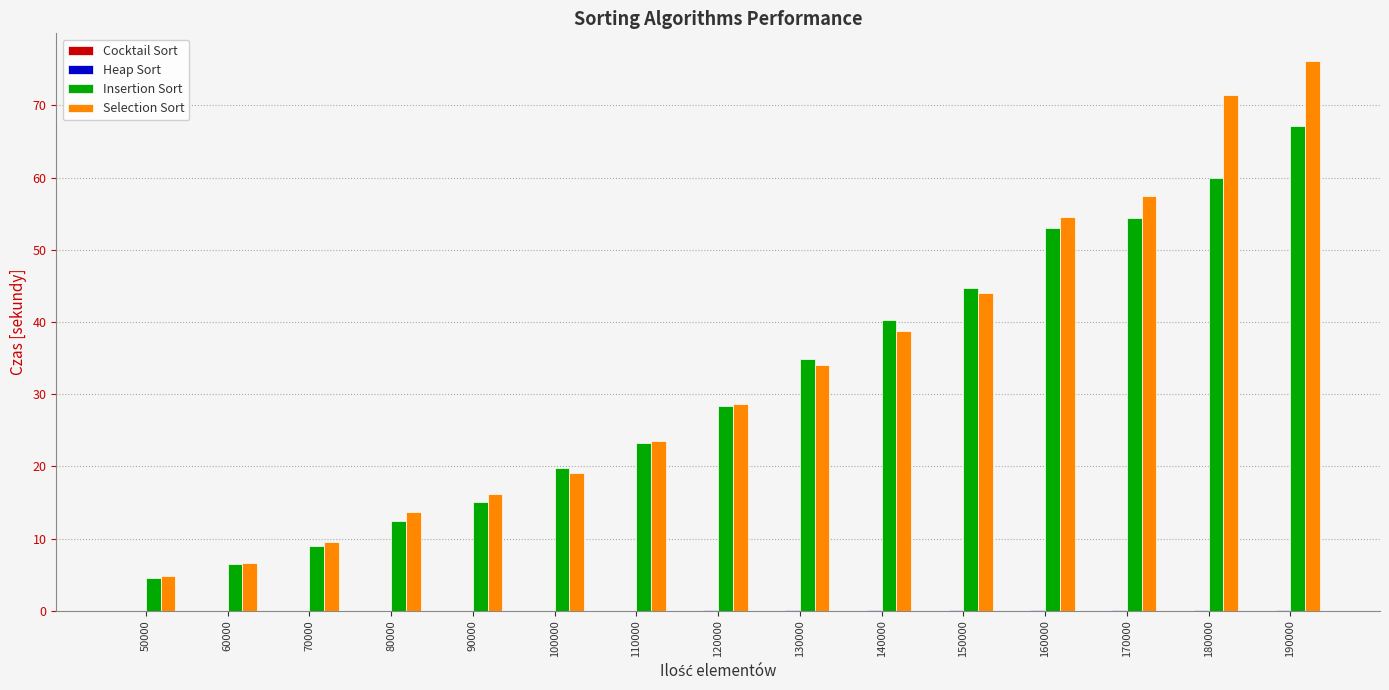

Between 120000 and 170000, which series saw the biggest shift?

Selection Sort